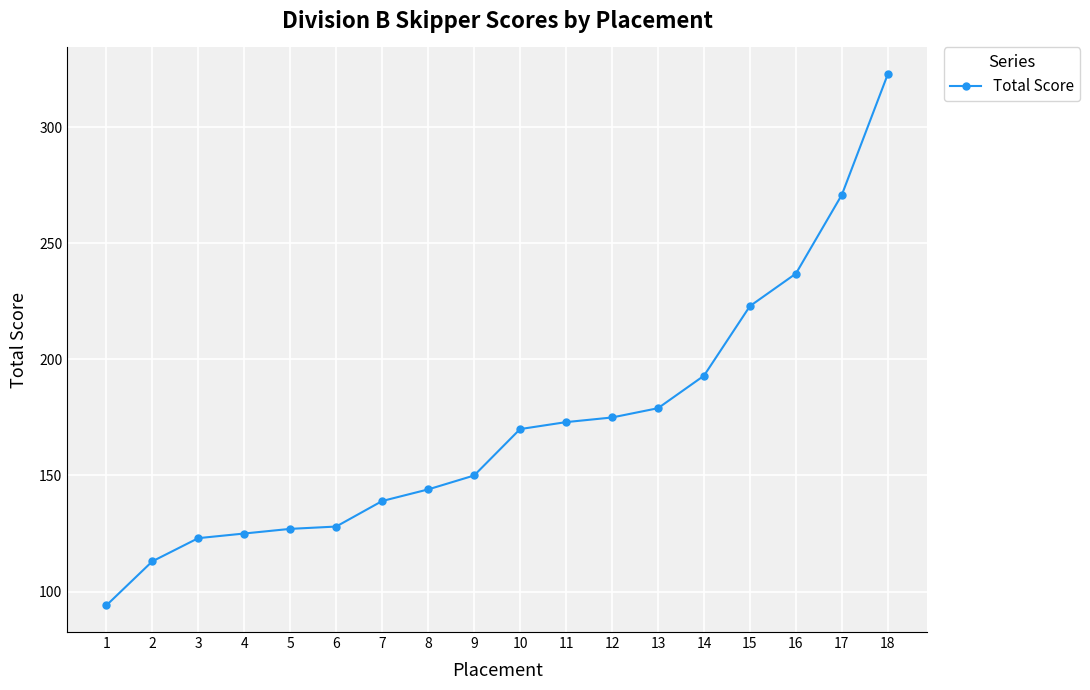

The value at 15 is 223. True or false?

True